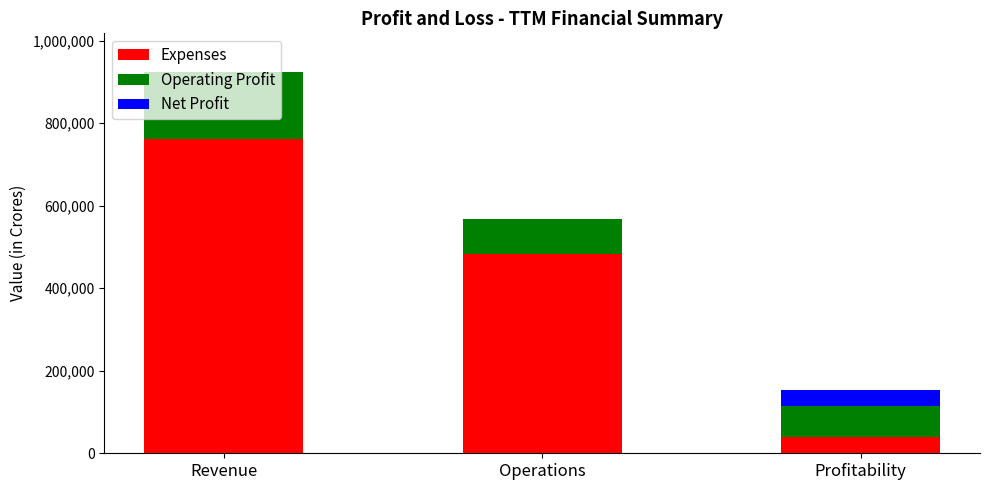

Where is Expenses nearest to the value 401110?

Operations